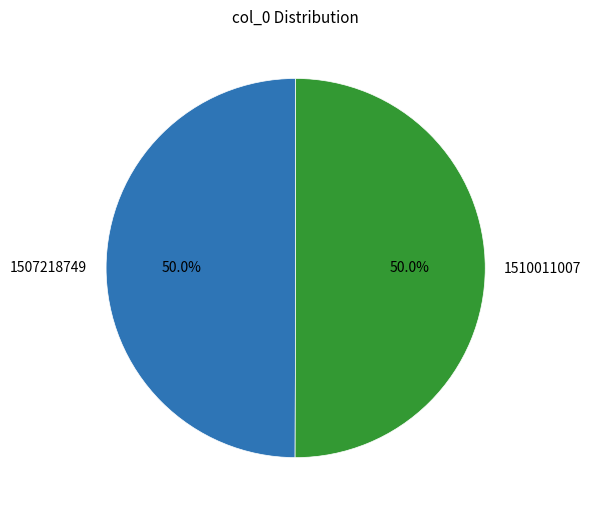

Is the sum of 1510011007 and 1507218749 greater than half?

Yes